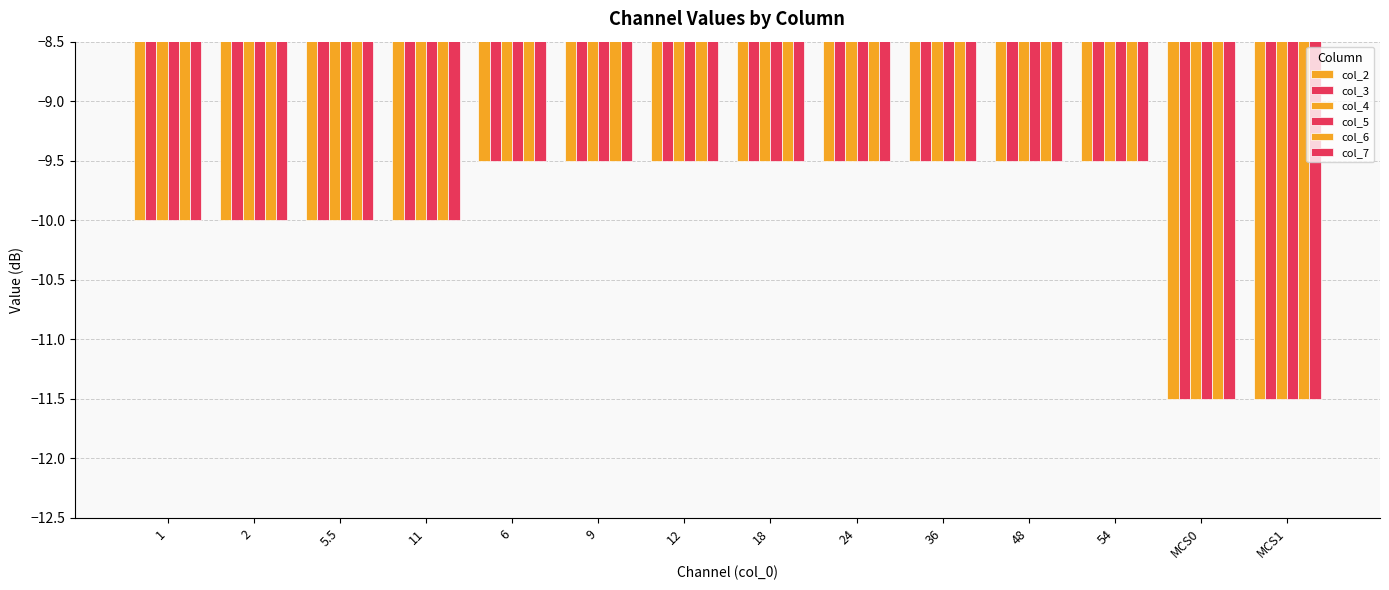

What is the lowest value of the col_3 series?

-11.5